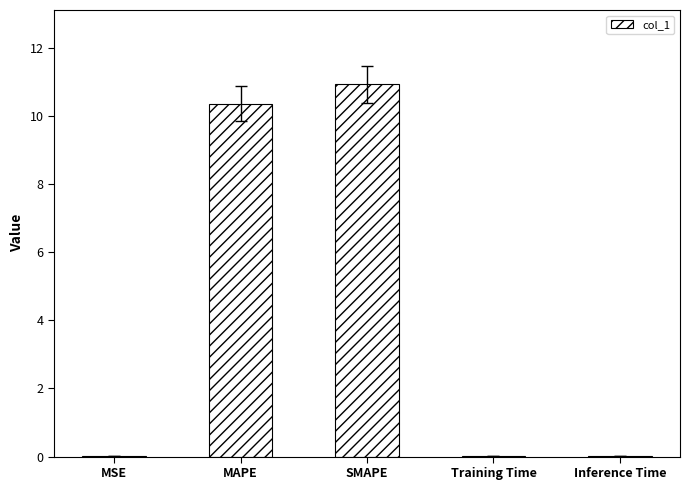

Which has a higher value, SMAPE or MAPE?

SMAPE